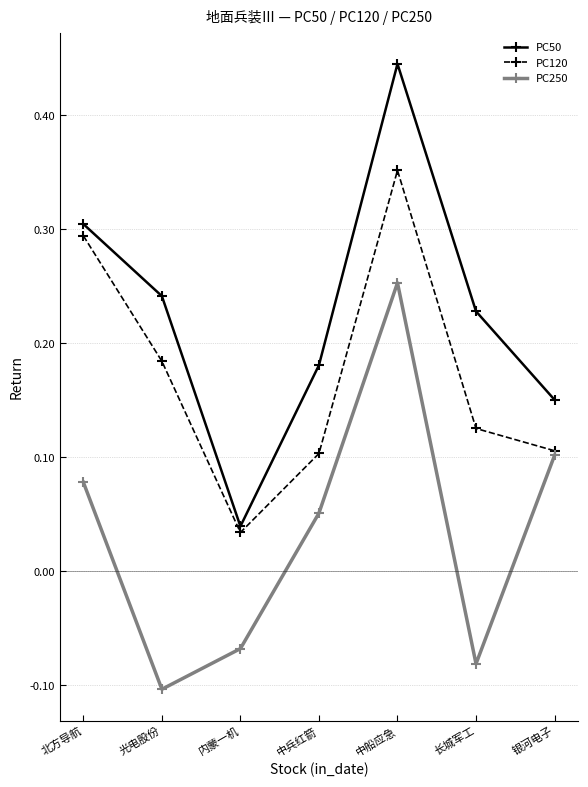

How many lines are shown in the chart?

3